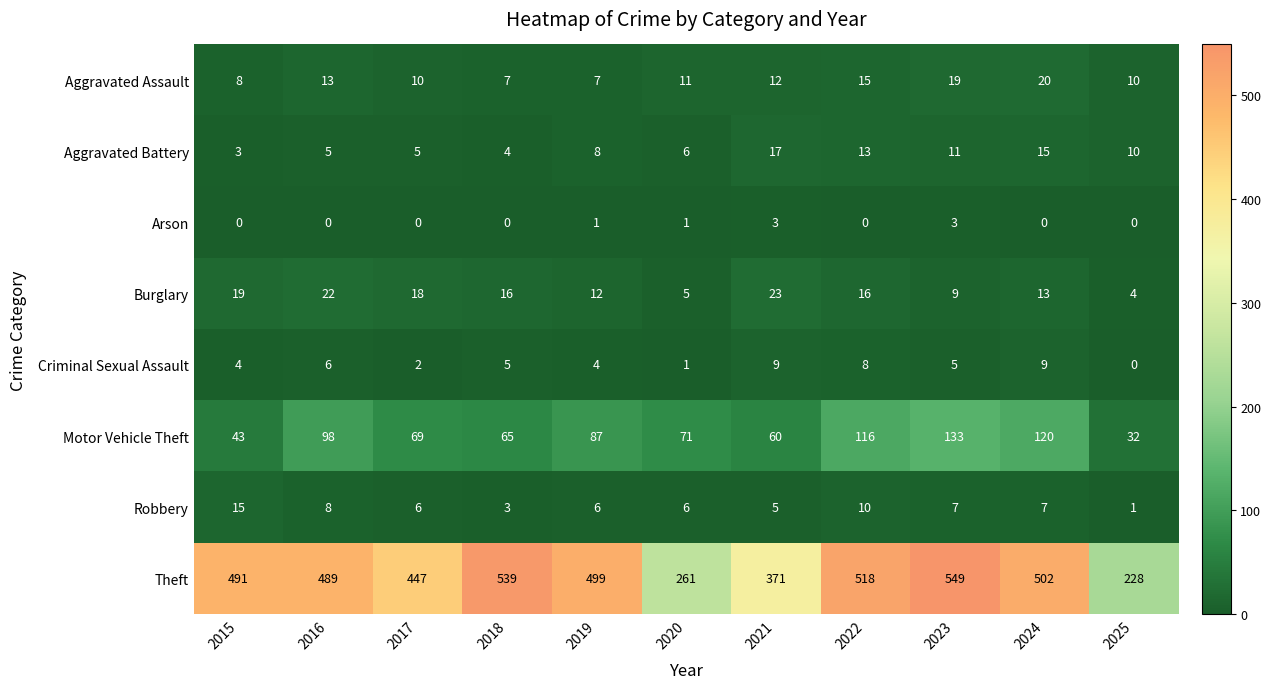

What is the approximate value of Arson at 2021?

3